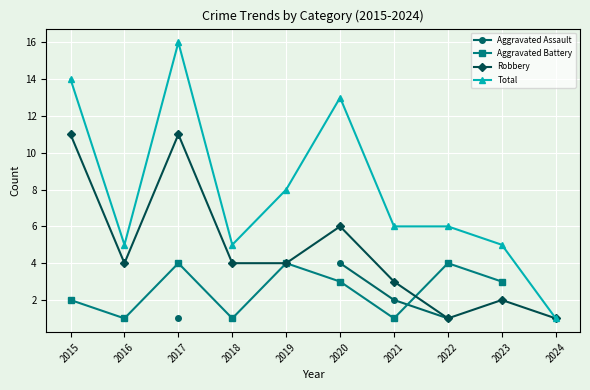

What is the difference between the second highest and second lowest values in the Total series?

9